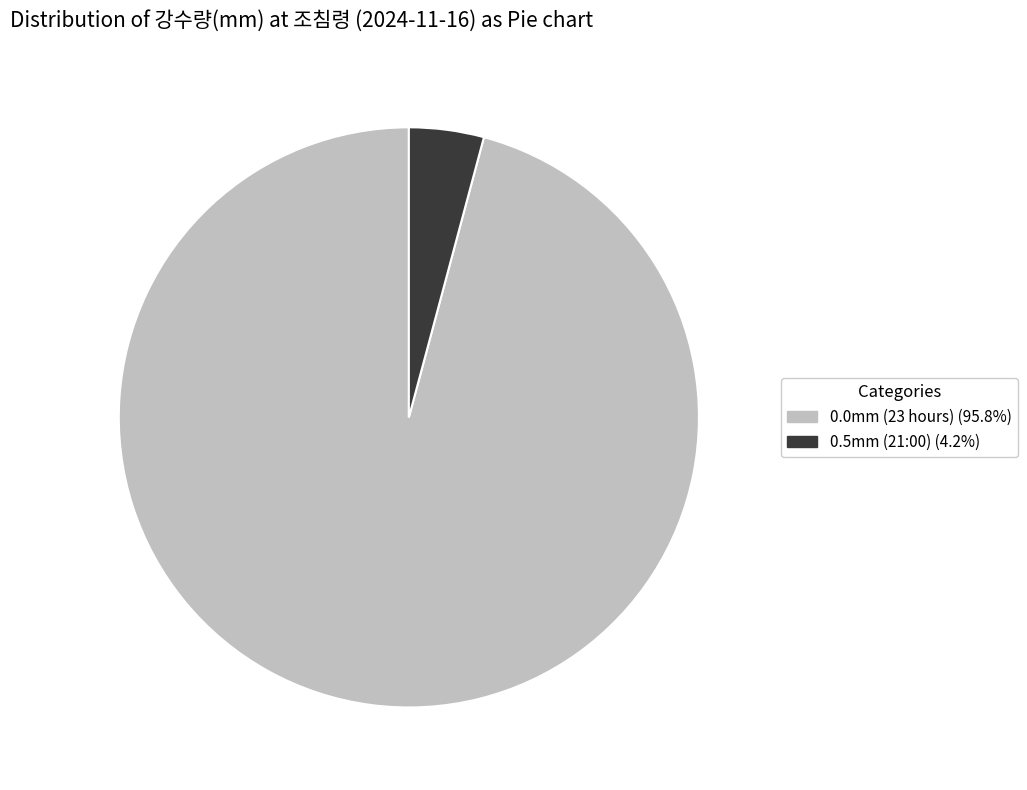

Is there a majority slice in this chart?

Yes